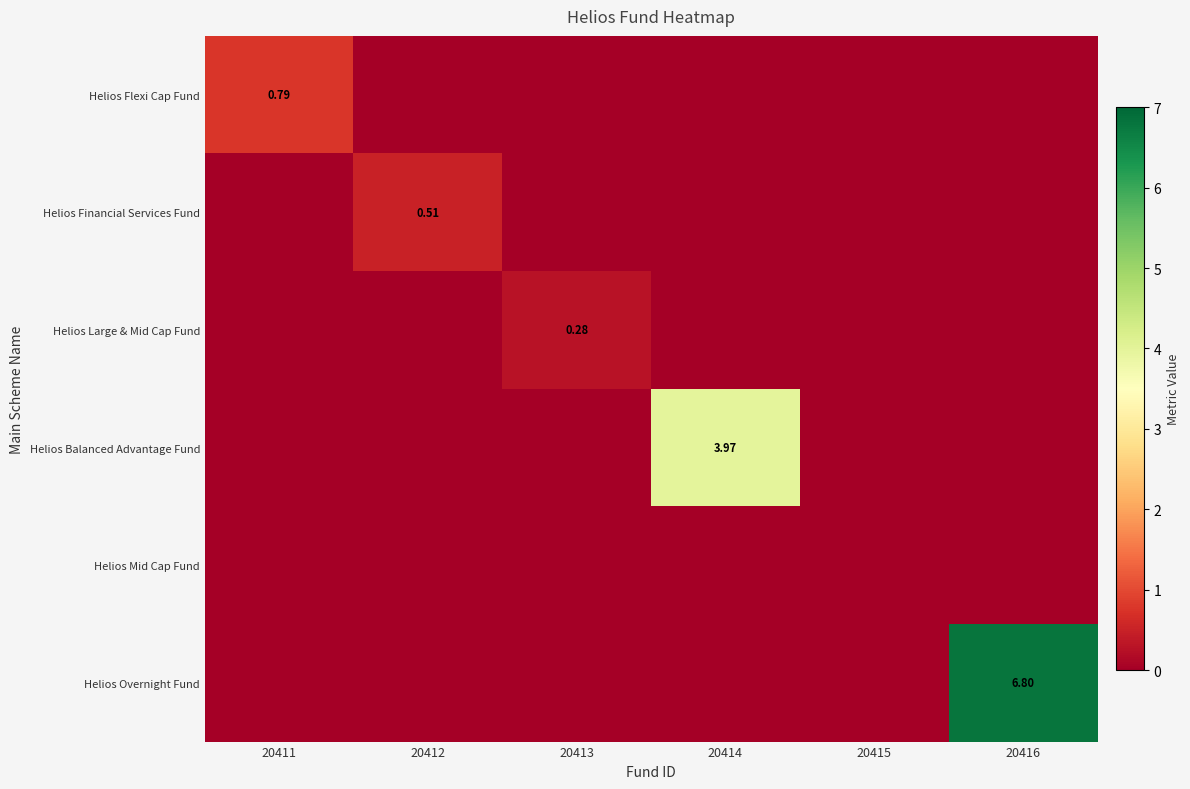

Which series has the largest range (max minus min)?

Helios Overnight Fund